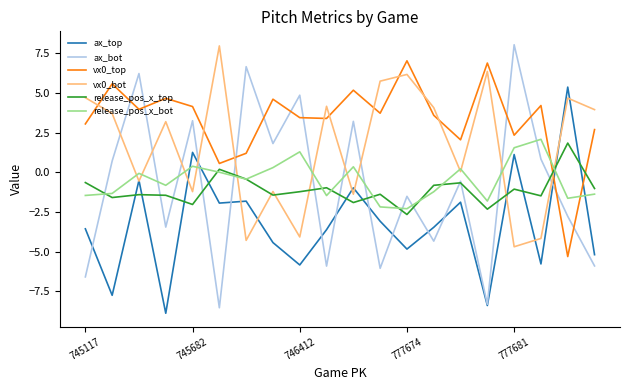

Which series has the largest range (max minus min)?

ax_bot